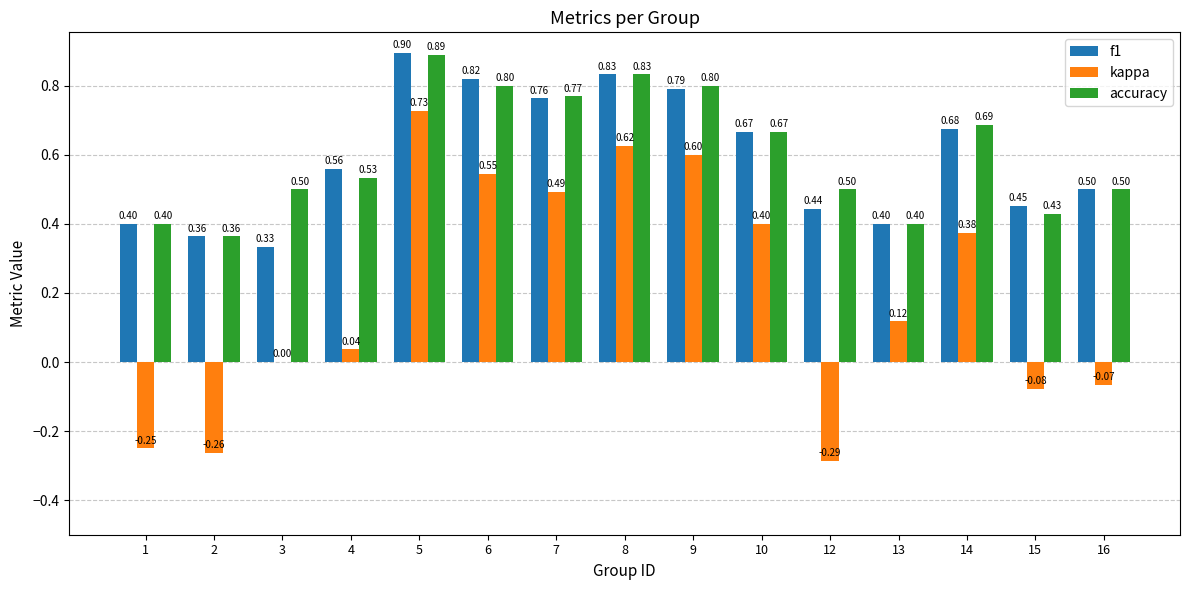

What are all the series names shown in the legend?

f1, kappa, accuracy